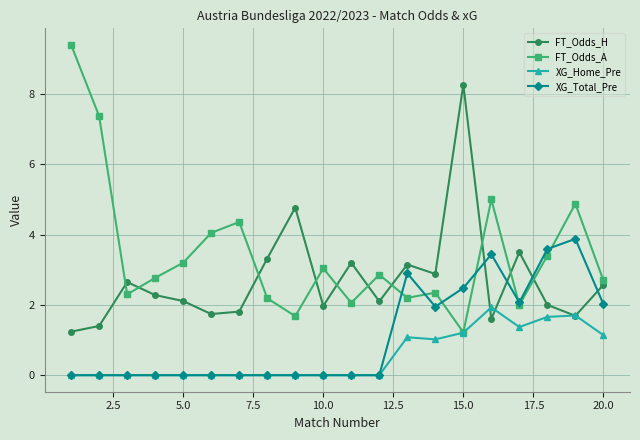

What is the value of the FT_Odds_A point at the 12th from the left?

2.9